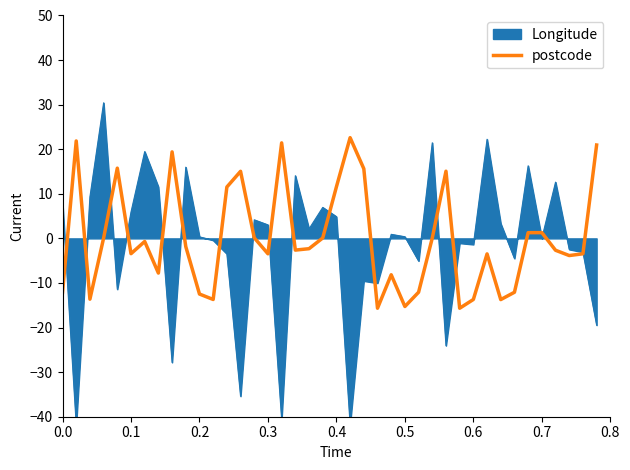

True or false: postcode has a value of -12.1 at 0.0.

True